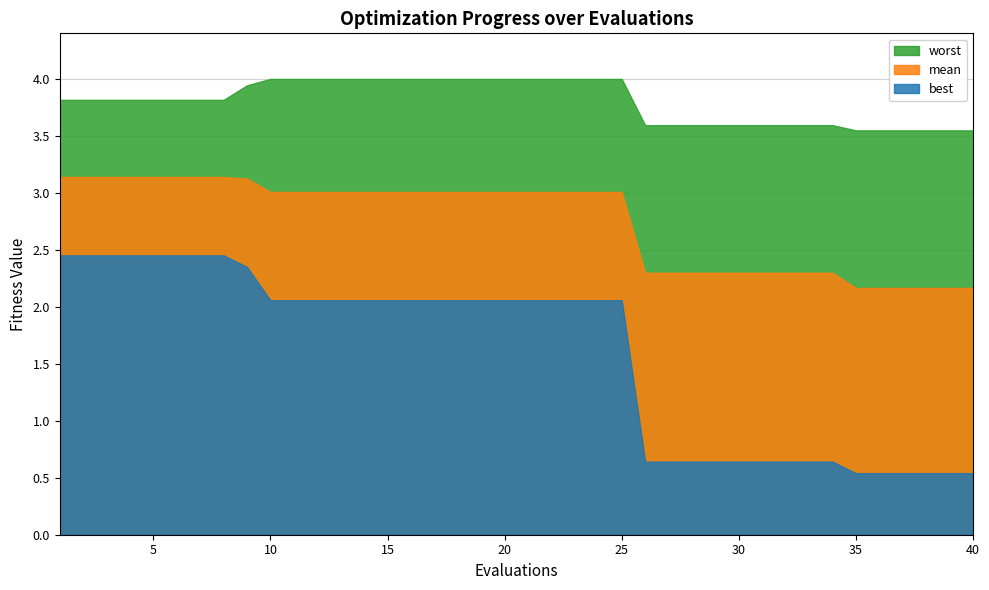

Which series has the widest spread of values?

best